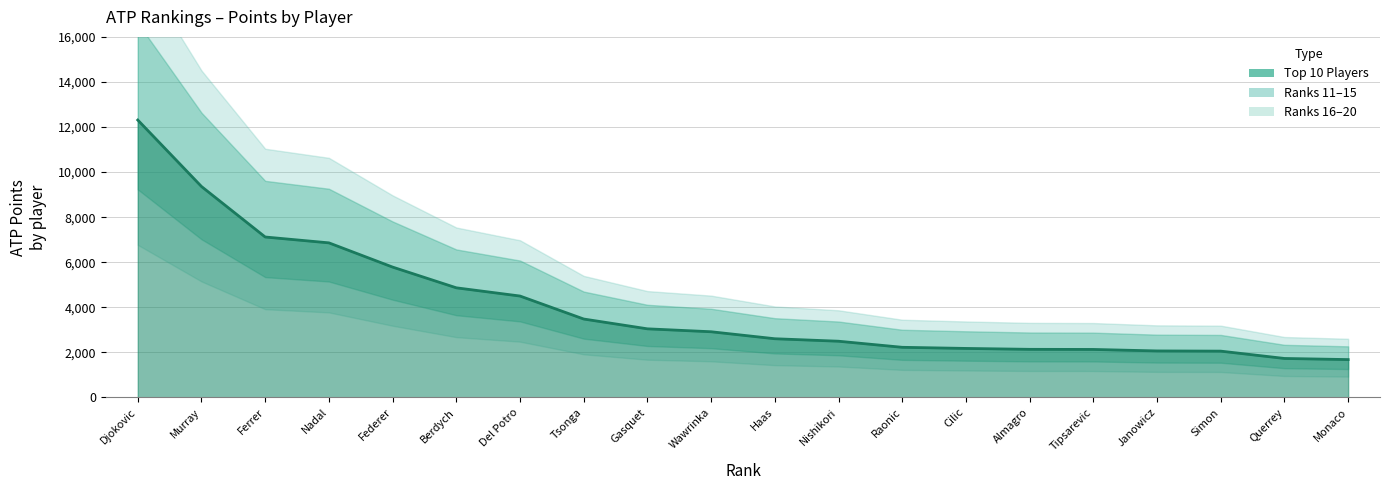

The chart shows a value of 2495 at Monaco. True or false?

False